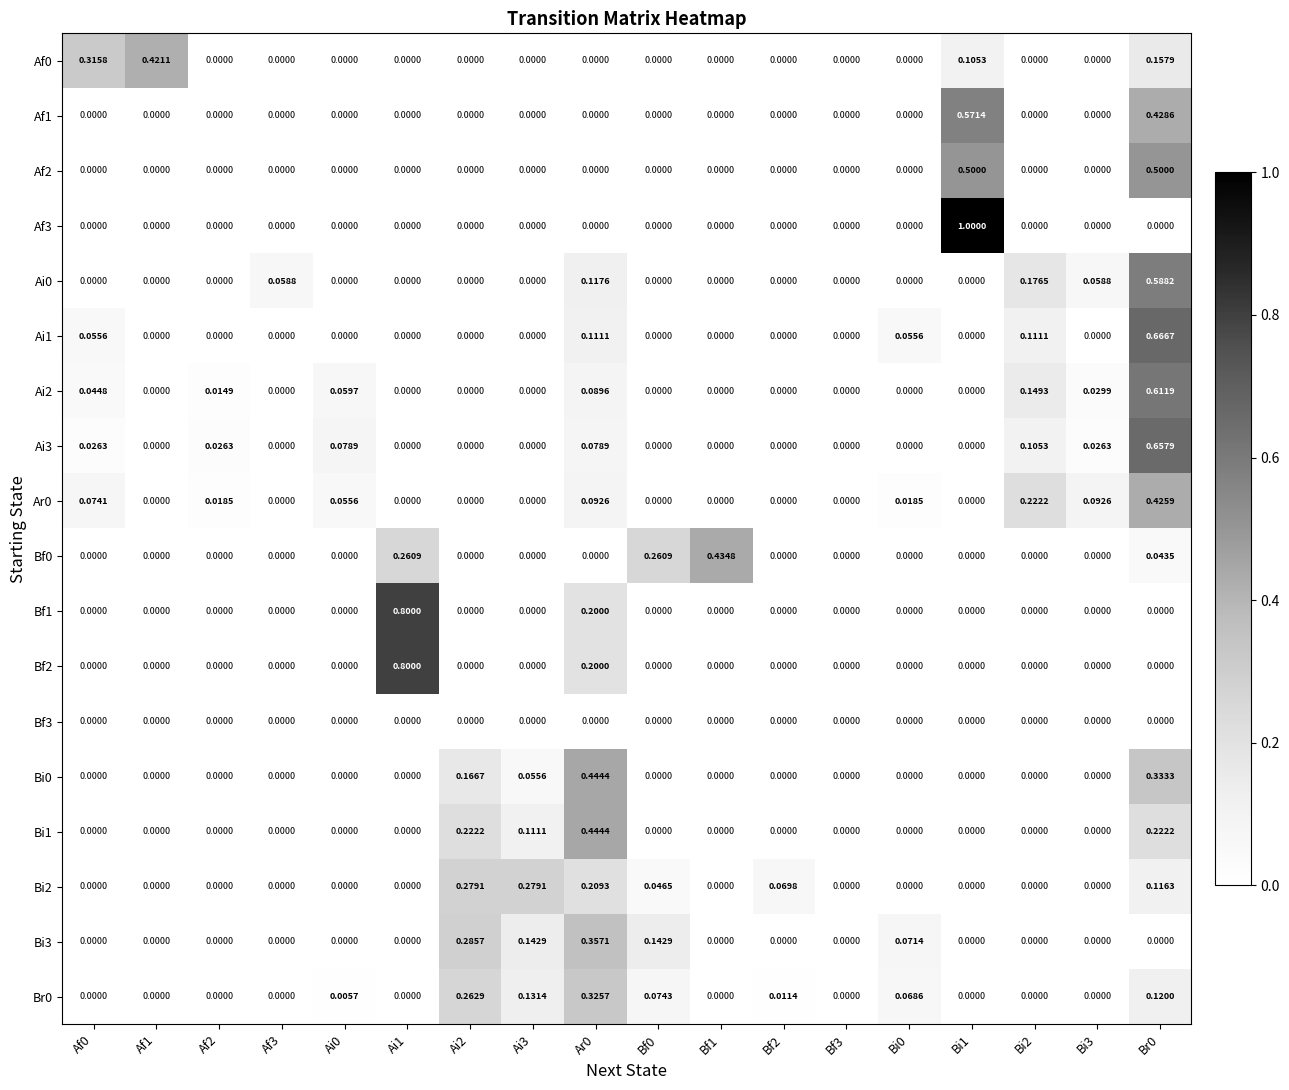

How many data points does each series have?

18